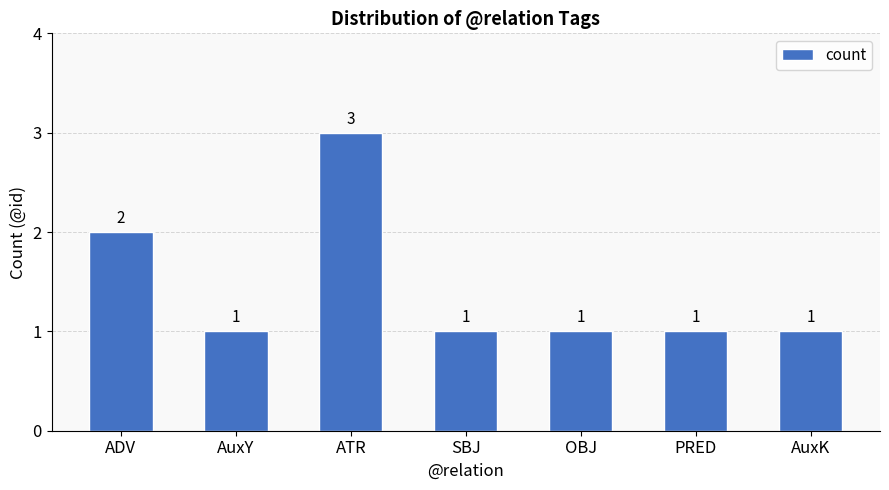

Reading right to left, extract all data points from this chart.

1	1	1	1	3	1	2